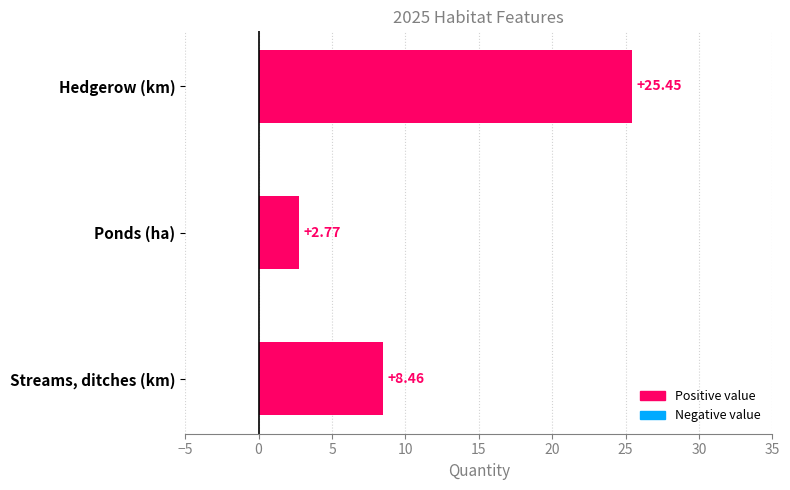

Rank the categories by value from lowest to highest.

Ponds (ha), Streams, ditches (km), Hedgerow (km)